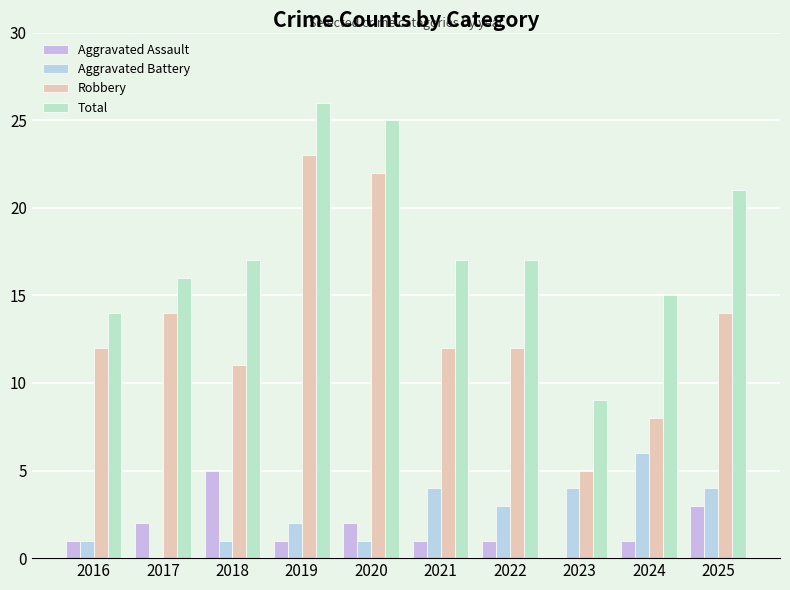

What is the value of the Robbery bar at the 3rd from the left?

11